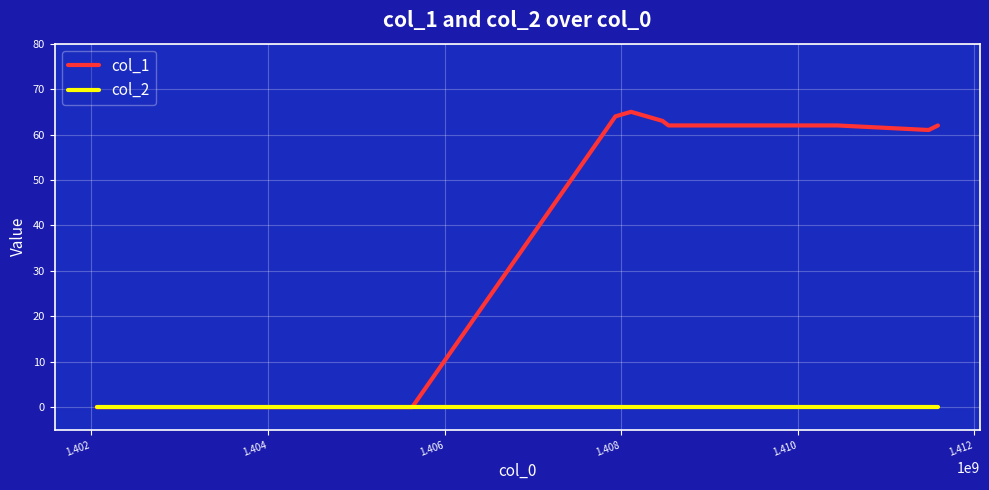

List the series in order of their peak value, highest first.

col_1, col_2